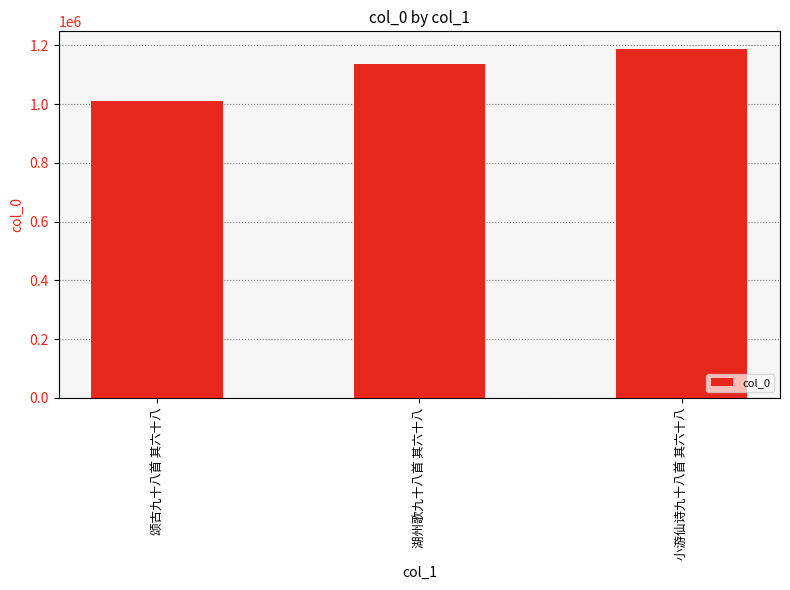

True or false: the data shows 1188341 at 小游仙诗九十八首 其六十八.

True